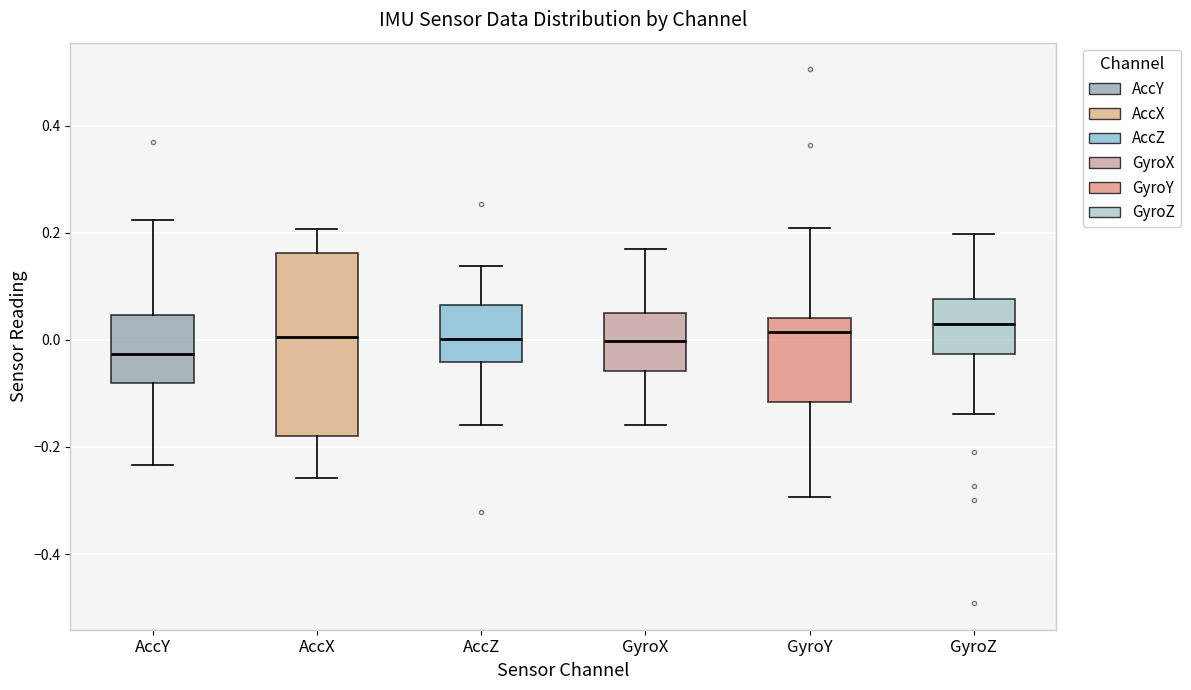

Where does the upper whisker of the box for GyroX end on the y-axis? The values are not printed on the chart, so give them approximately, as read against the axis.

0.16